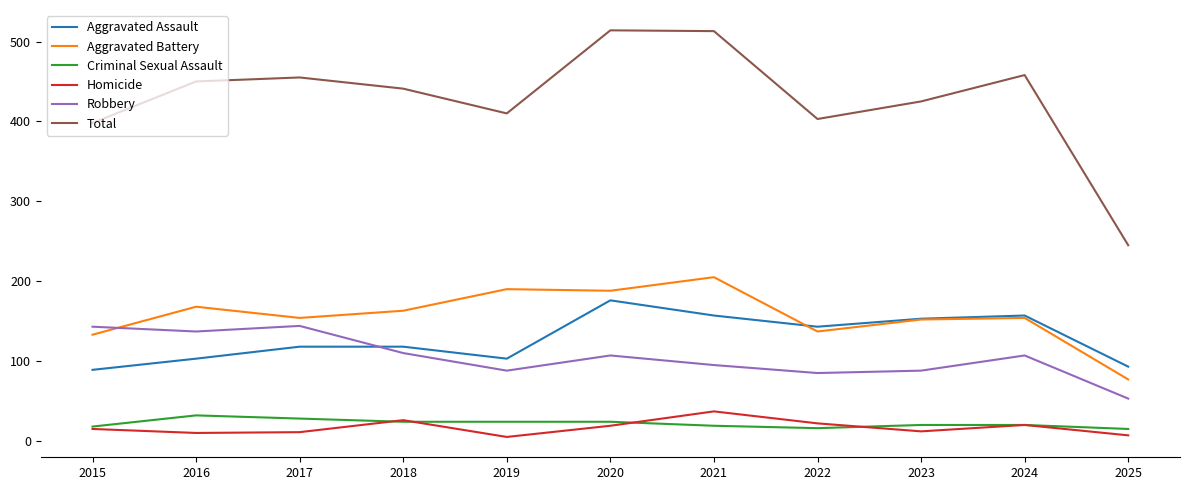

Is it true that Aggravated Assault equals 31 at 2017?

False